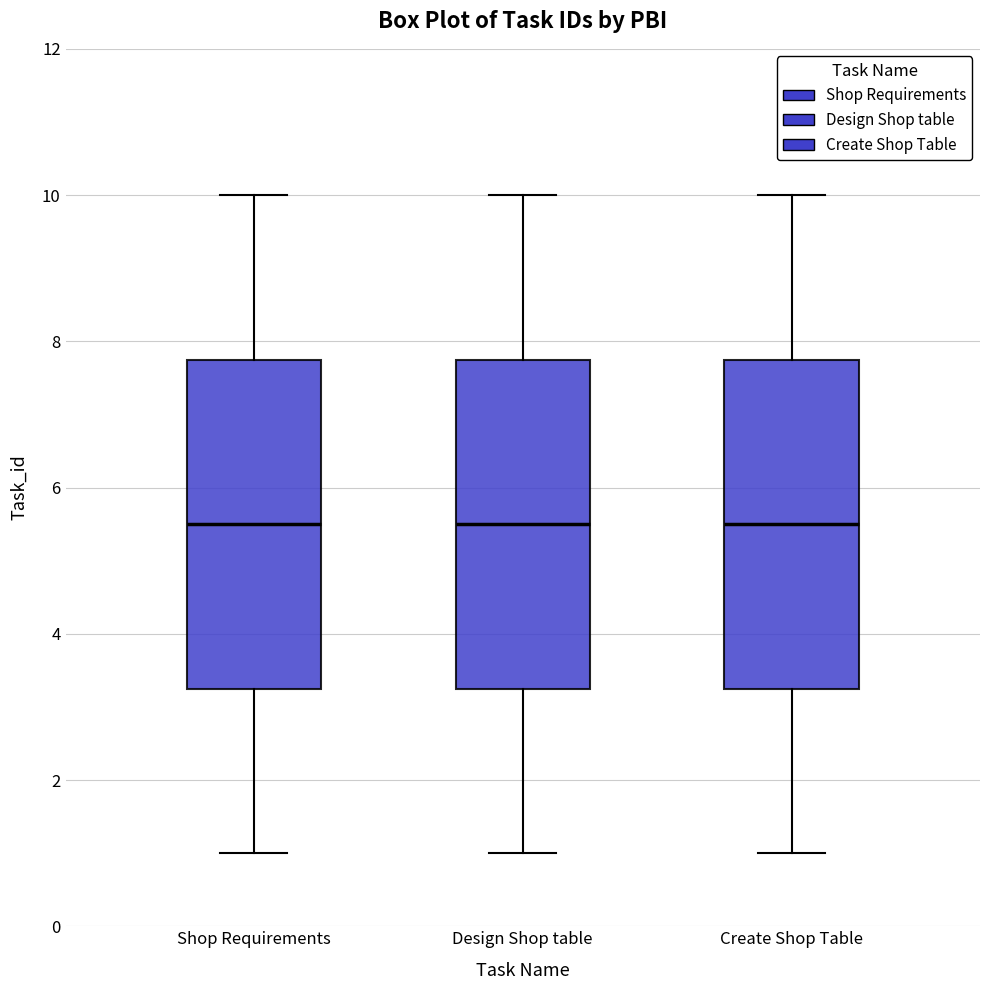

Where does the upper whisker of the box for Create Shop Table end on the y-axis? The values are not printed on the chart, so give them approximately, as read against the axis.

10.0